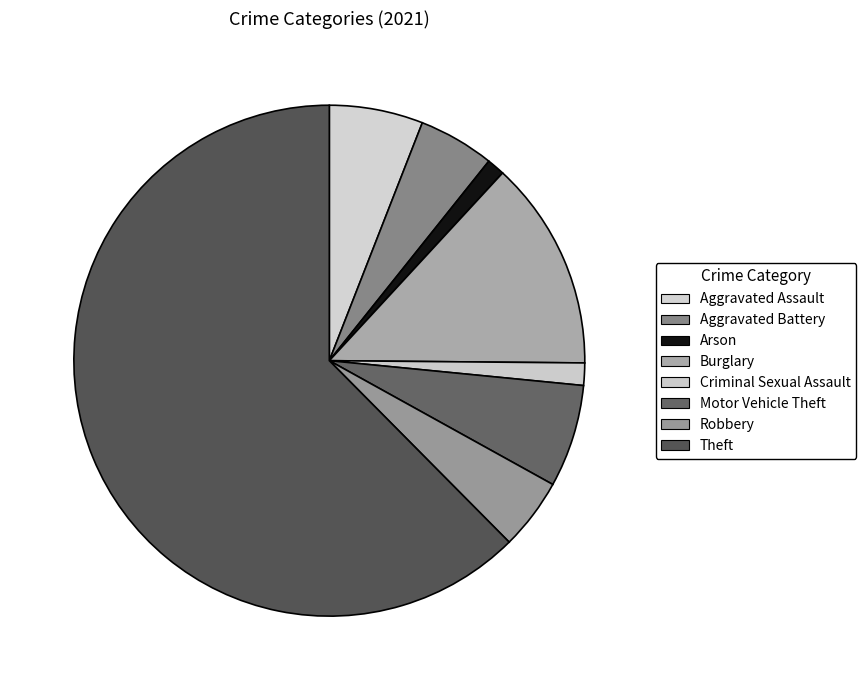

Is Arson the majority of the pie?

No